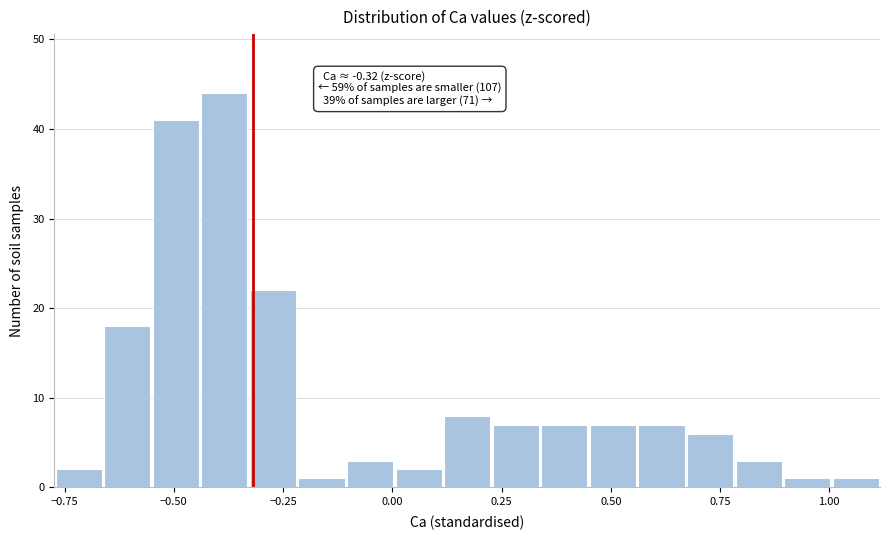

Around what value on the x-axis is the tallest bar? Give the approximate position of its centre, as read against the axis.

-0.40